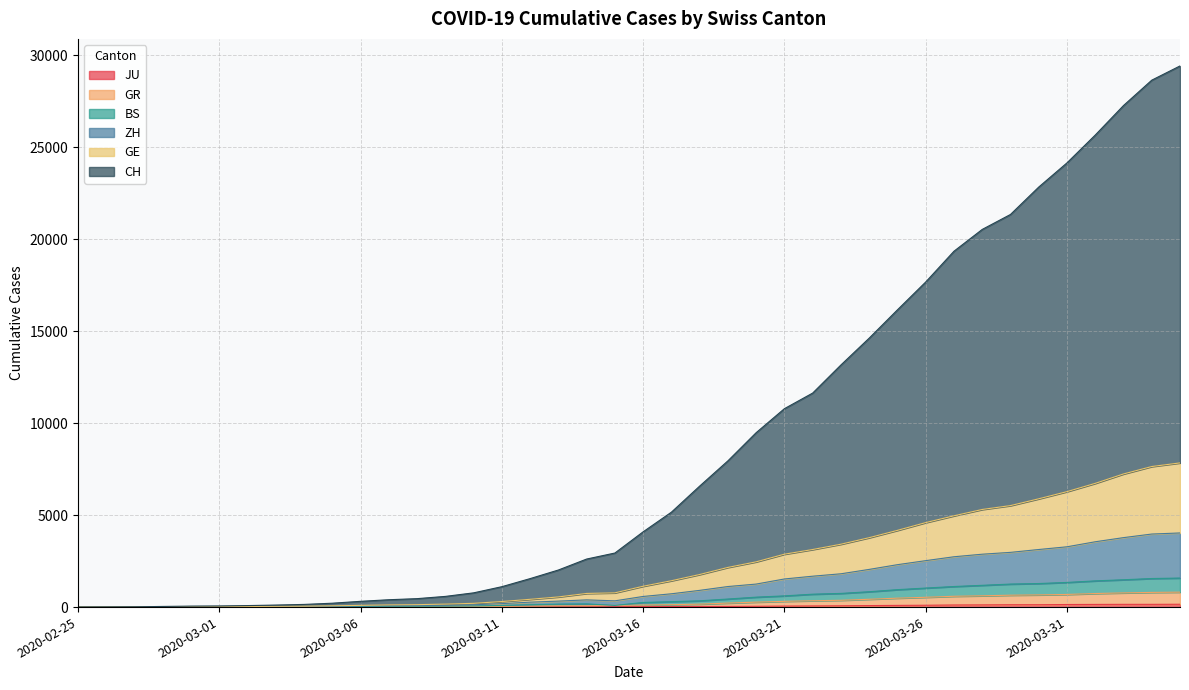

What is the sum of the GR values at 2020-03-17 and 2020-03-30?

793